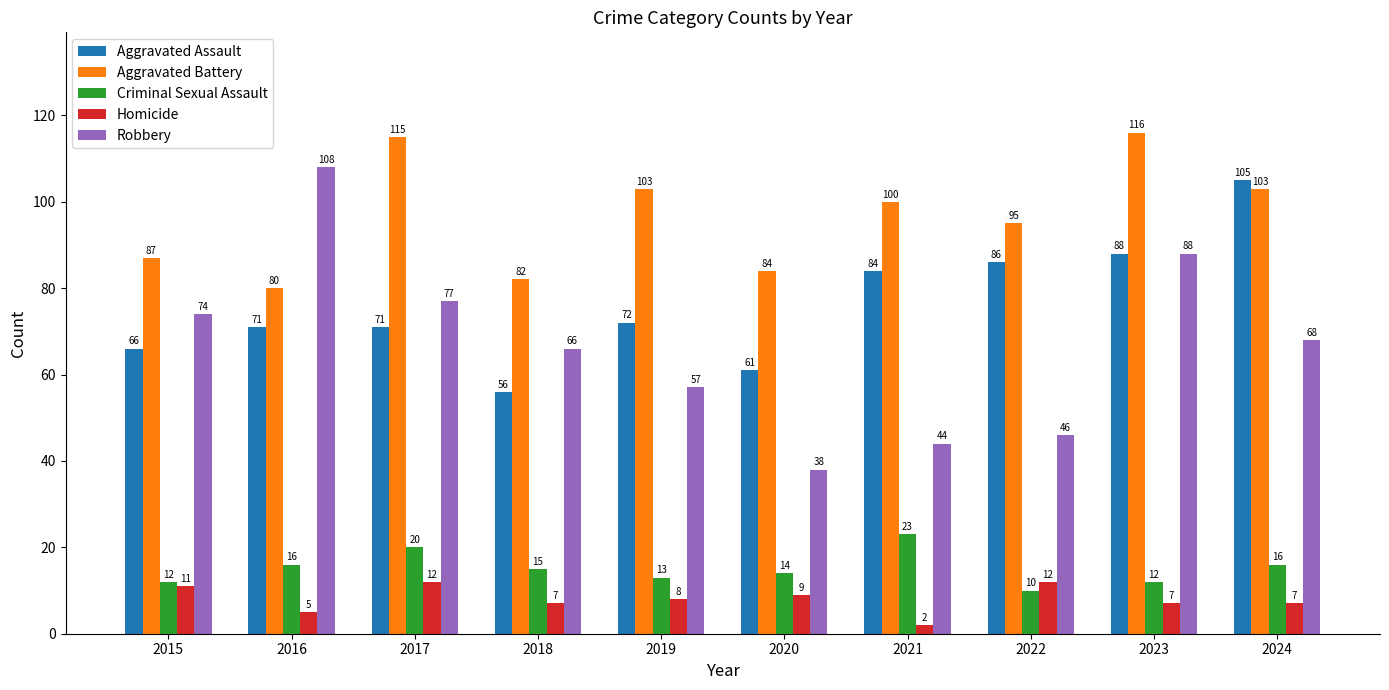

How many Homicide values are between 7 and 11?

6